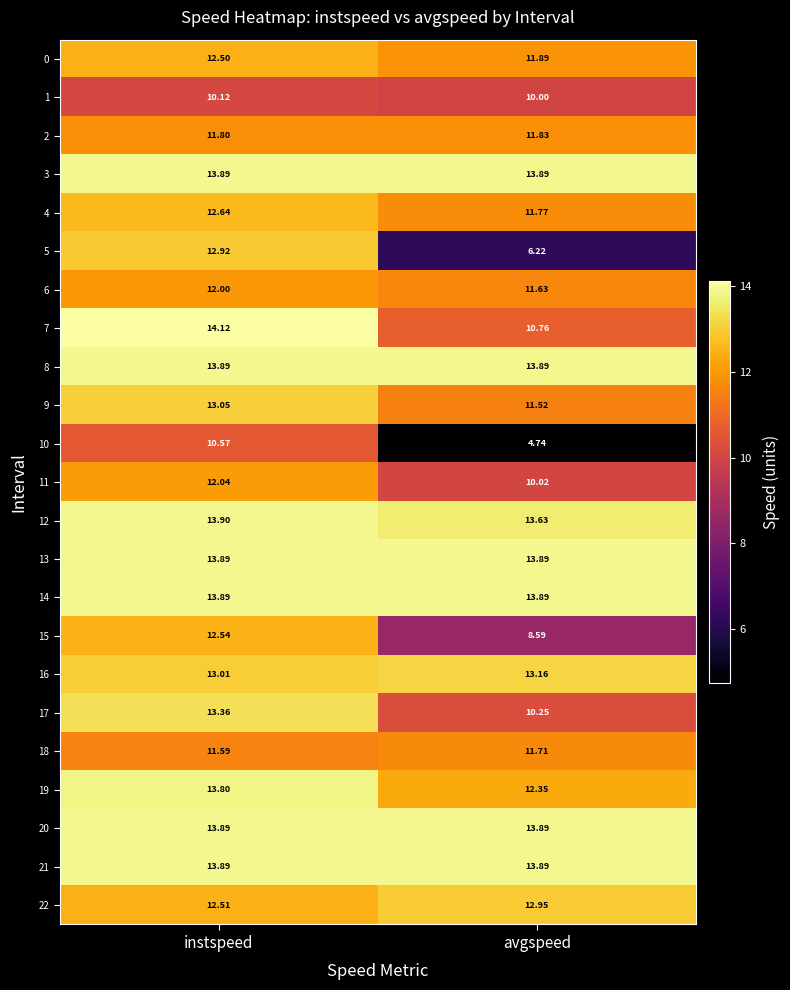

At which category does the chart reach its minimum across all series?

avgspeed